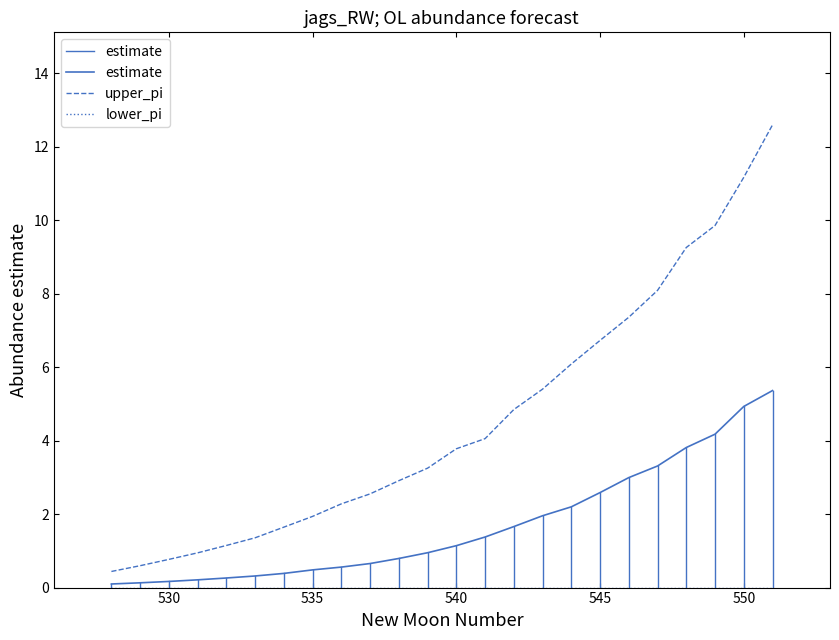

What is the maximum value for upper_pi?

12.6